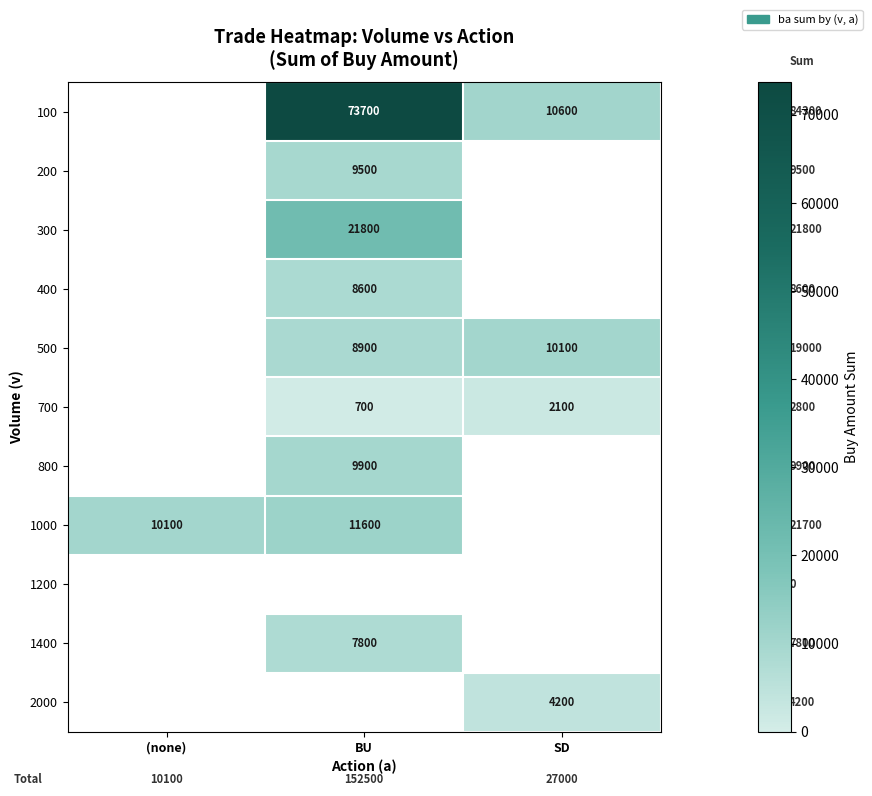

What is the greatest value displayed?

73700.0